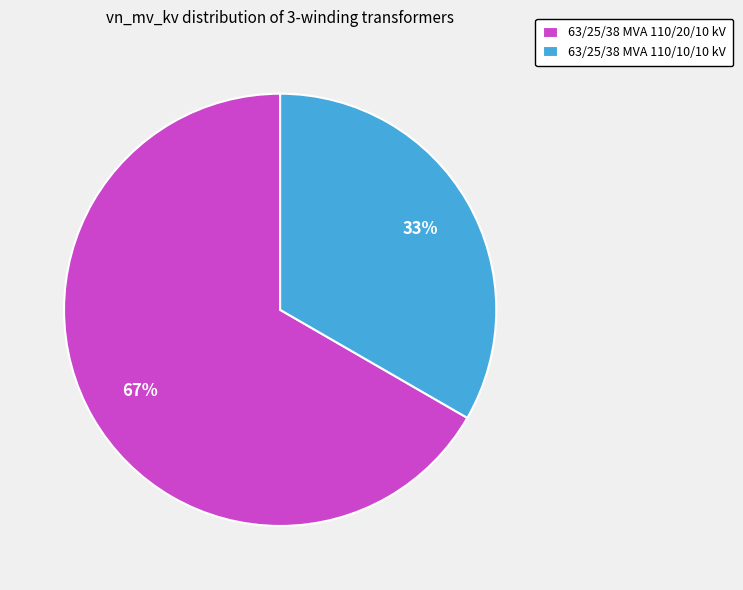

What percentage is the 63/25/38 MVA 110/10/10 kV slice, to the nearest percent?

33%